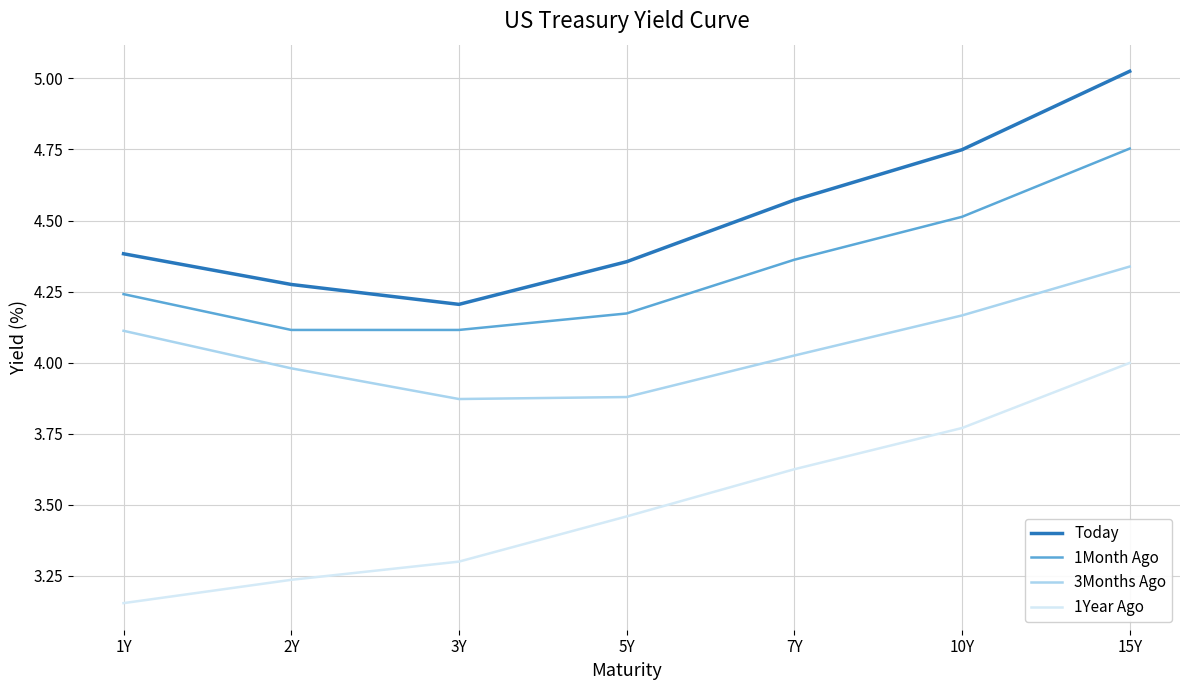

List the series in order of their peak value, lowest first.

1Year Ago, 3Months Ago, 1Month Ago, Today